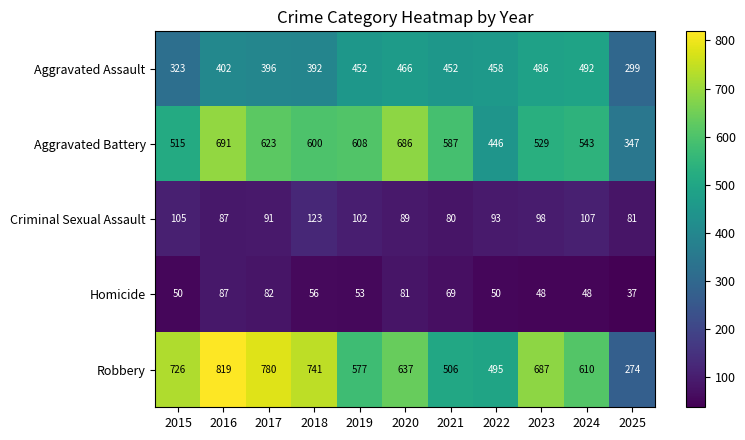

What is the difference between the highest and lowest values at 2021?

518